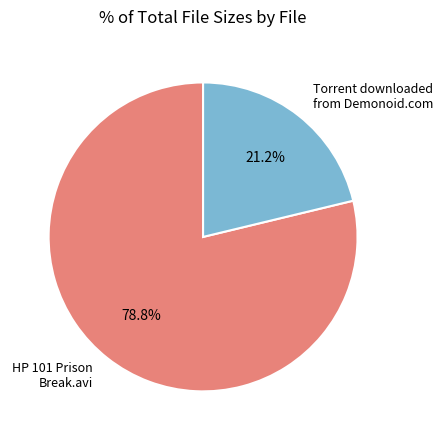

Does any single category account for the majority?

Yes